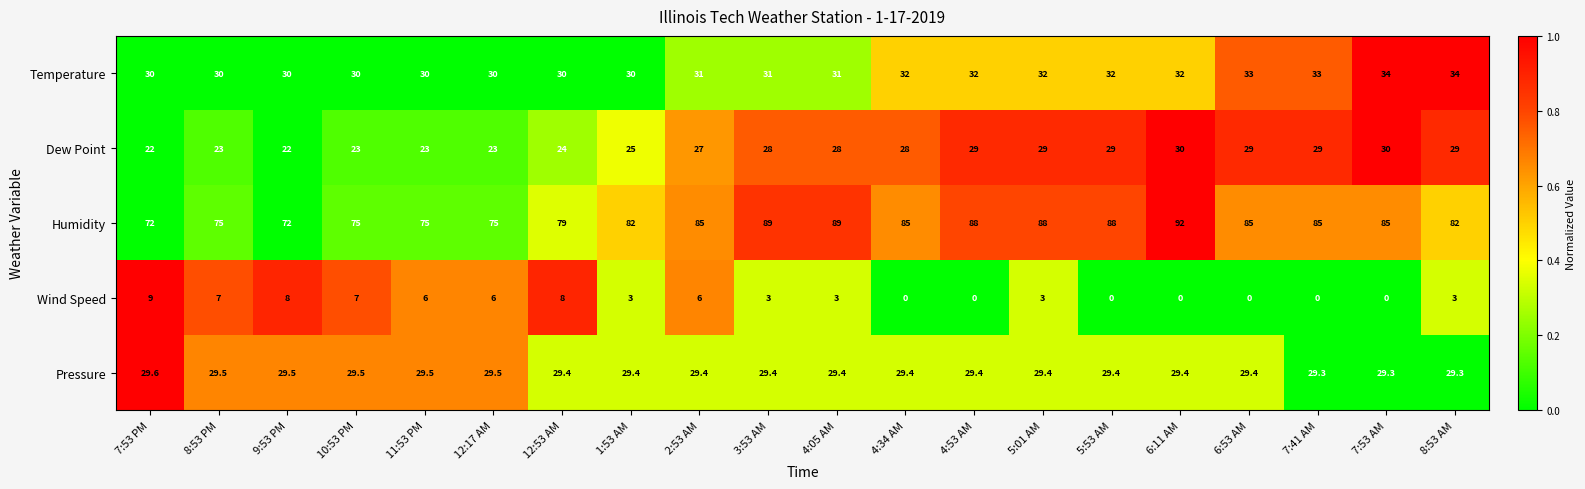

Rank the series at 8:53 PM from lowest to highest value.

Wind Speed, Dew Point, Pressure, Temperature, Humidity